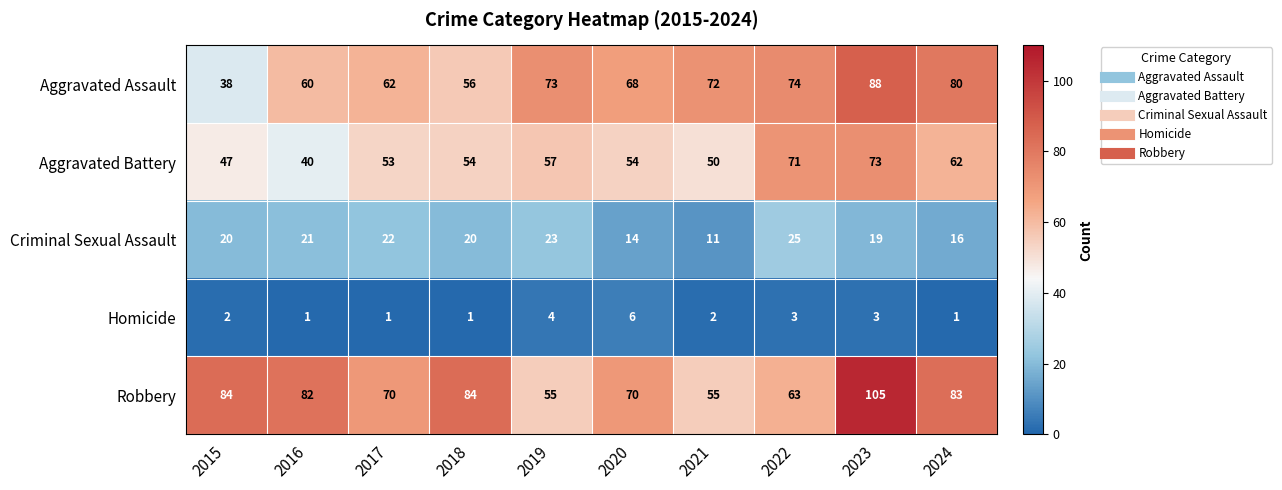

What value does the Robbery series have at 2015?

84